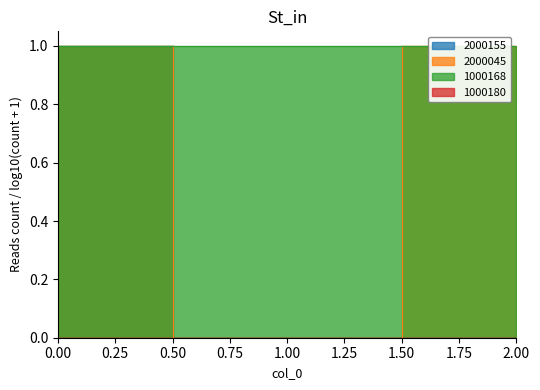

How many values in the 2000155 series exceed 0?

1